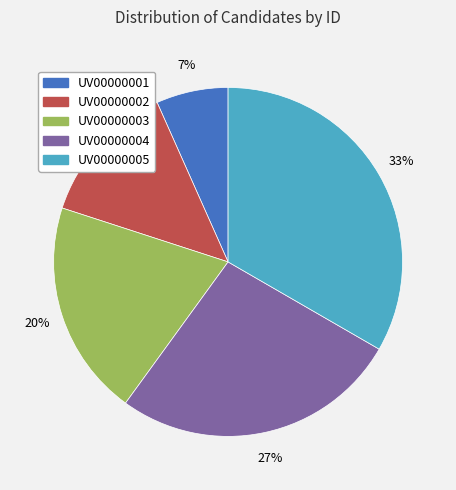

Does UV00000002 represent more than half of the total?

No